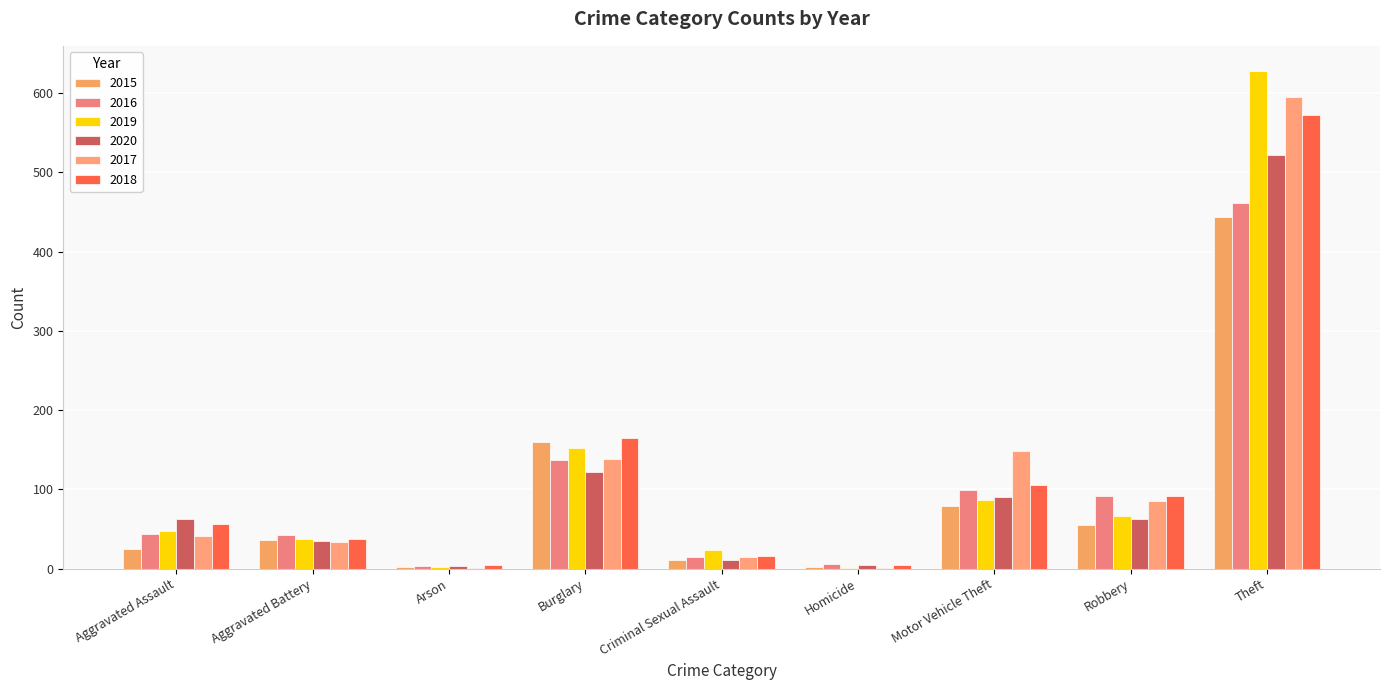

How many groups of bars are there?

9